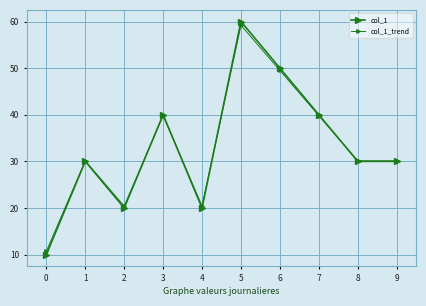

How many lines are shown in the chart?

2